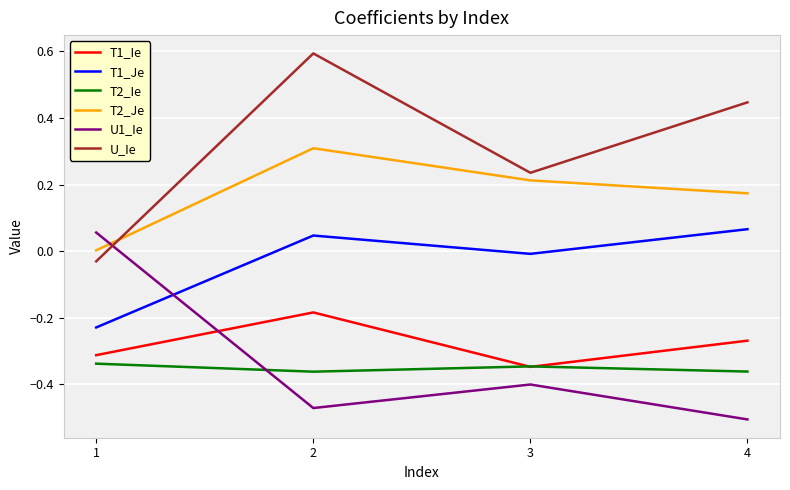

At which label is U1_Ie closest to 0?

1